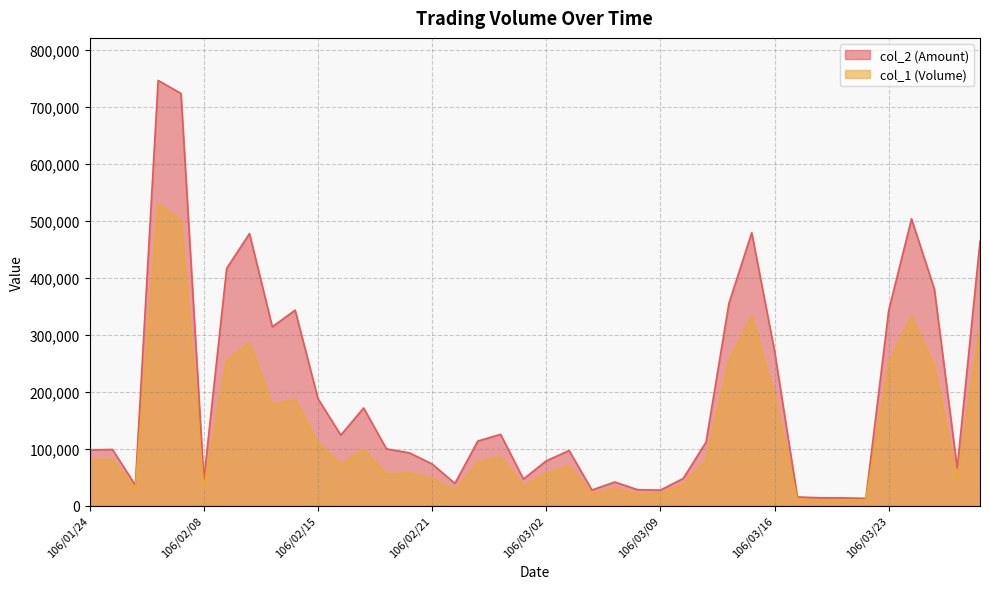

Reading left to right, extract all data points from this chart.

col_2: 106/01/24=97600	106/02/02=98400	106/02/03=35700	106/02/06=746230	106/02/07=723300	106/02/08=45300	106/02/09=416180	106/02/10=477350	106/02/13=313690	106/02/14=343000	106/02/15=187630	106/02/16=123660	106/02/17=171230	106/02/18=99450	106/02/20=92520	106/02/21=72980	106/02/22=38820	106/02/23=113120	106/02/24=124940	106/03/01=46520	106/03/02=78400	106/03/03=96550	106/03/06=27200	106/03/07=41300	106/03/08=27800	106/03/09=27090	106/03/10=47530	106/03/13=111400	106/03/14=354660	106/03/15=478810	106/03/16=271290	106/03/17=15050	106/03/20=13600	106/03/21=13400	106/03/22=12600	106/03/23=342440	106/03/24=503240	106/03/27=380010	106/03/28=65600	106/03/29=463740
col_1: 106/01/24=80000	106/02/02=80000	106/02/03=30000	106/02/06=529000	106/02/07=501000	106/02/08=30000	106/02/09=255000	106/02/10=285000	106/02/13=177000	106/02/14=186000	106/02/15=110000	106/02/16=72000	106/02/17=98000	106/02/18=55000	106/02/20=57000	106/02/21=47000	106/02/22=26000	106/02/23=75000	106/02/24=85000	106/03/01=34000	106/03/02=57000	106/03/03=69000	106/03/06=20000	106/03/07=30000	106/03/08=20000	106/03/09=21000	106/03/10=37000	106/03/13=80000	106/03/14=253000	106/03/15=332000	106/03/16=192000	106/03/17=11000	106/03/20=10000	106/03/21=10000	106/03/22=10000	106/03/23=249000	106/03/24=332000	106/03/27=244000	106/03/28=45000	106/03/29=314000